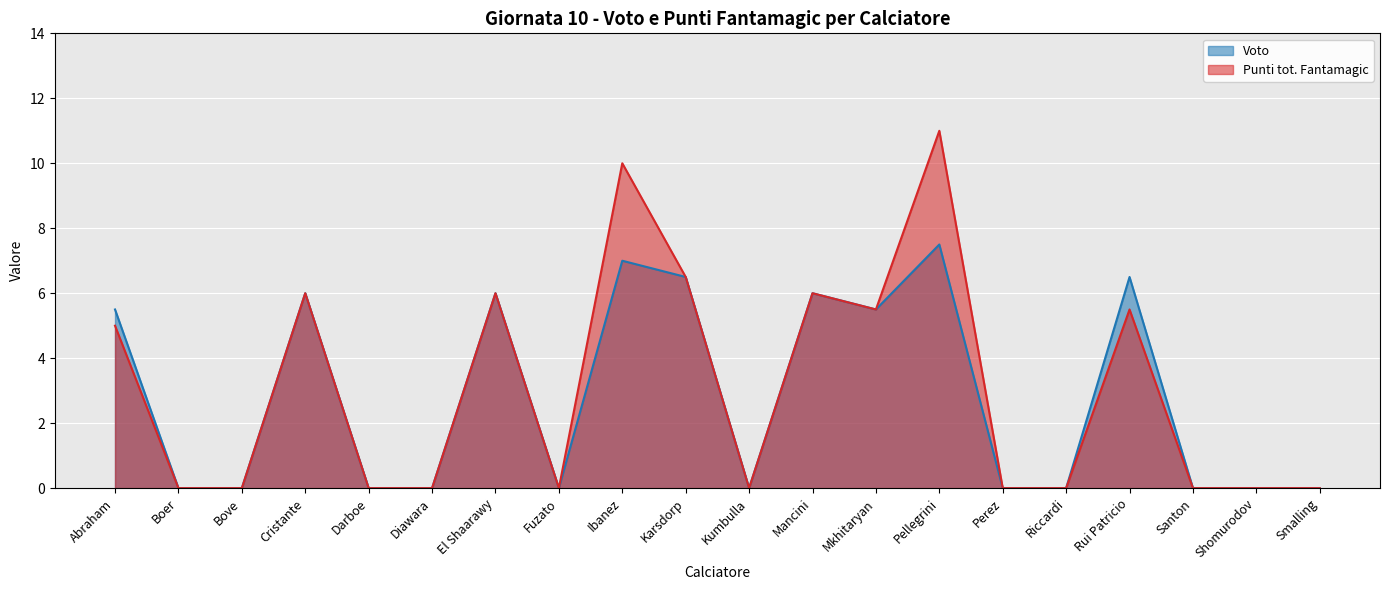

Reading left to right, list all the values displayed in this chart.

Voto: Abraham=5.5	Boer=0.0	Bove=0.0	Cristante=6.0	Darboe=0.0	Diawara=0.0	El Shaarawy=6.0	Fuzato=0.0	Ibanez=7.0	Karsdorp=6.5	Kumbulla=0.0	Mancini=6.0	Mkhitaryan=5.5	Pellegrini=7.5	Perez=0.0	Riccardi=0.0	Rui Patricio=6.5	Santon=0.0	Shomurodov=0.0	Smalling=0.0
Punti tot. Fantamagic: Abraham=5.0	Boer=0.0	Bove=0.0	Cristante=6.0	Darboe=0.0	Diawara=0.0	El Shaarawy=6.0	Fuzato=0.0	Ibanez=10.0	Karsdorp=6.5	Kumbulla=0.0	Mancini=6.0	Mkhitaryan=5.5	Pellegrini=11.0	Perez=0.0	Riccardi=0.0	Rui Patricio=5.5	Santon=0.0	Shomurodov=0.0	Smalling=0.0